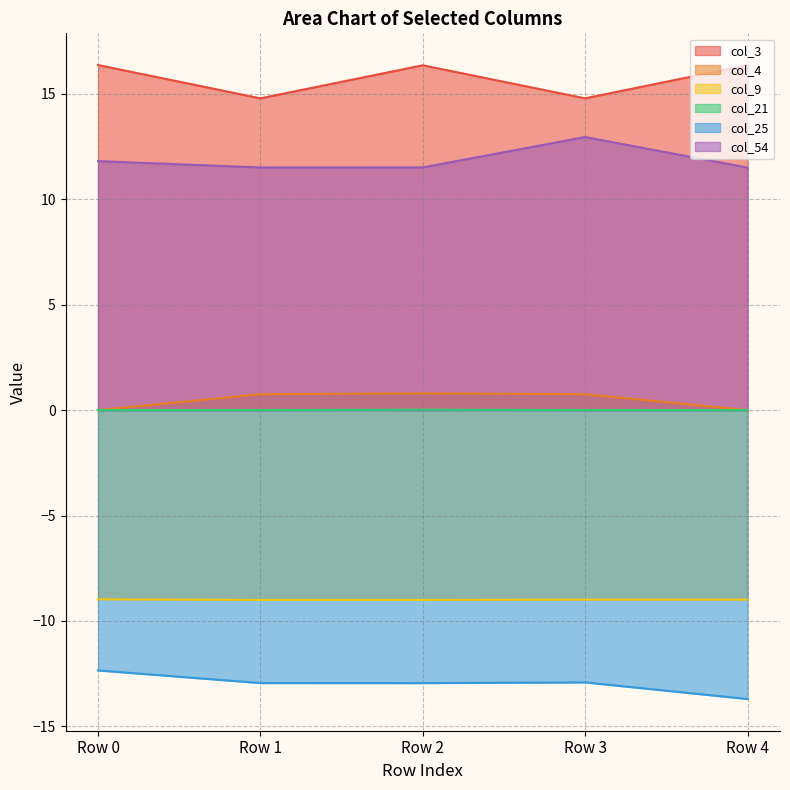

Reading right to left, list all the values displayed in this chart.

col_3: Row 4=16.4	Row 3=14.8	Row 2=16.4	Row 1=14.8	Row 0=16.4
col_4: Row 4=-0.0	Row 3=0.8	Row 2=0.8	Row 1=0.8	Row 0=-0.0
col_9: Row 4=-9.0	Row 3=-9.0	Row 2=-9.0	Row 1=-9.0	Row 0=-9.0
col_21: Row 4=0.0	Row 3=0.0	Row 2=0.0	Row 1=0.0	Row 0=0.0
col_25: Row 4=-13.7	Row 3=-12.9	Row 2=-12.9	Row 1=-12.9	Row 0=-12.3
col_54: Row 4=11.5	Row 3=13.0	Row 2=11.5	Row 1=11.5	Row 0=11.8